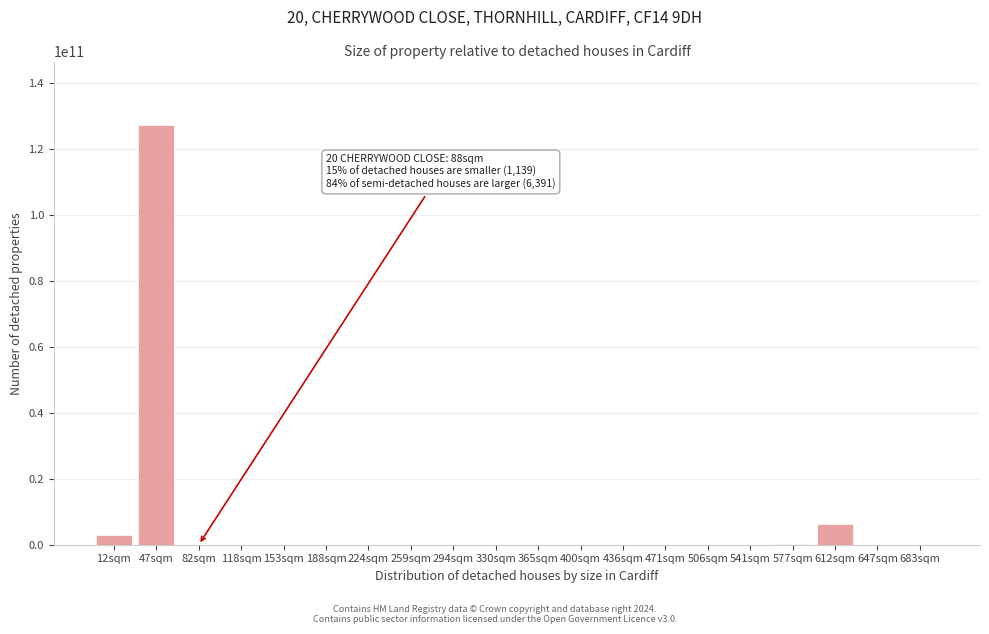

Is it true that the value at 612sqm is 6346431845.6?

True